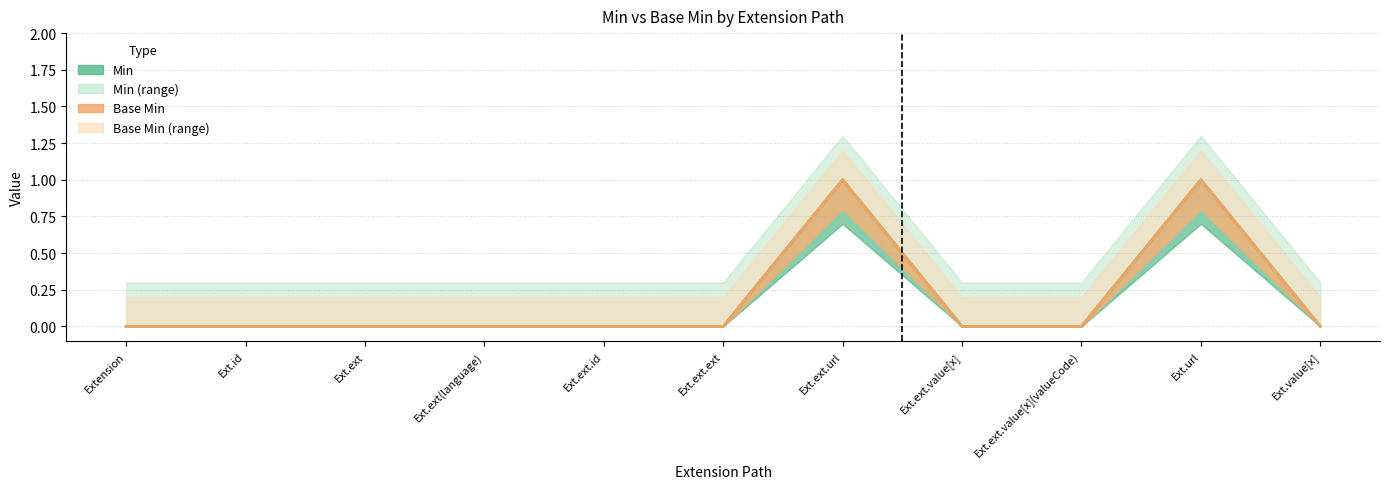

How many distinct data groups are displayed?

2